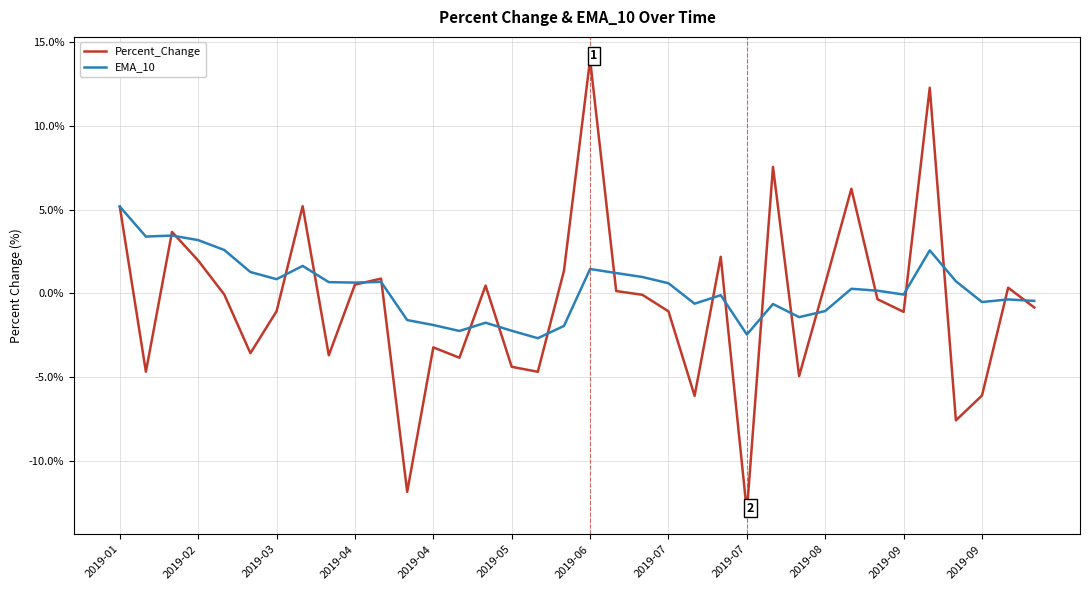

What is the lowest value of the EMA_10 series?

-2.7